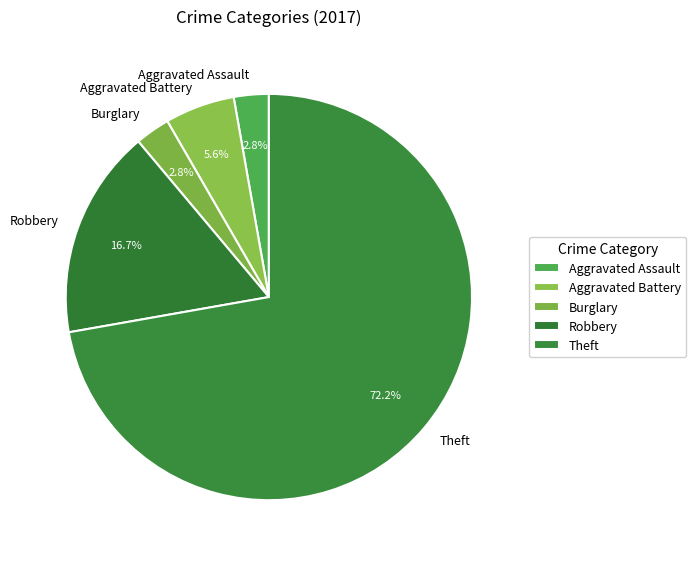

How many slices are in this pie chart?

5